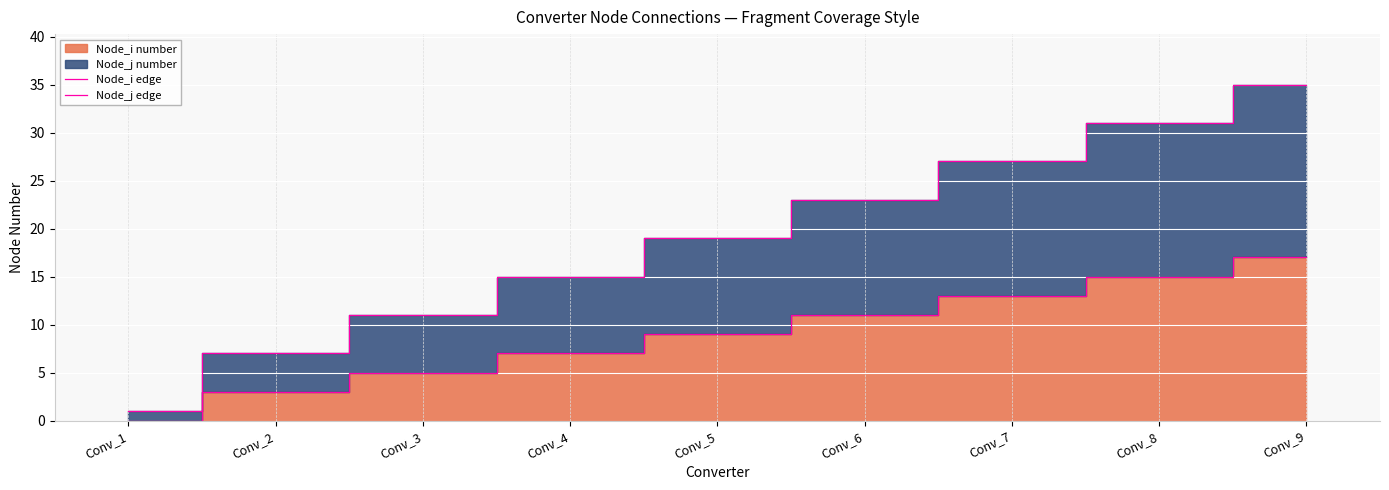

Reading left to right, what are all the values shown in this chart?

Node_i edge: Conv_1=0	Conv_2=3	Conv_3=5	Conv_4=7	Conv_5=9	Conv_6=11	Conv_7=13	Conv_8=15	Conv_9=17
Node_j edge: Conv_1=1	Conv_2=7	Conv_3=11	Conv_4=15	Conv_5=19	Conv_6=23	Conv_7=27	Conv_8=31	Conv_9=35